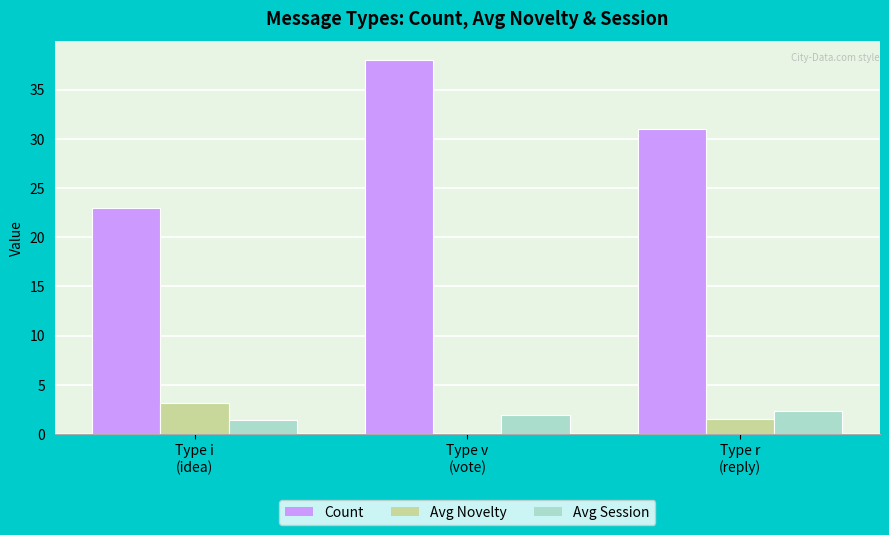

Reading left to right, transcribe all the data shown in this chart.

Count: Type i
(idea)=23.0	Type v
(vote)=38.0	Type r
(reply)=31.0
Avg Novelty: Type i
(idea)=3.2	Type v
(vote)=0.0	Type r
(reply)=1.5
Avg Session: Type i
(idea)=1.4	Type v
(vote)=1.9	Type r
(reply)=2.3